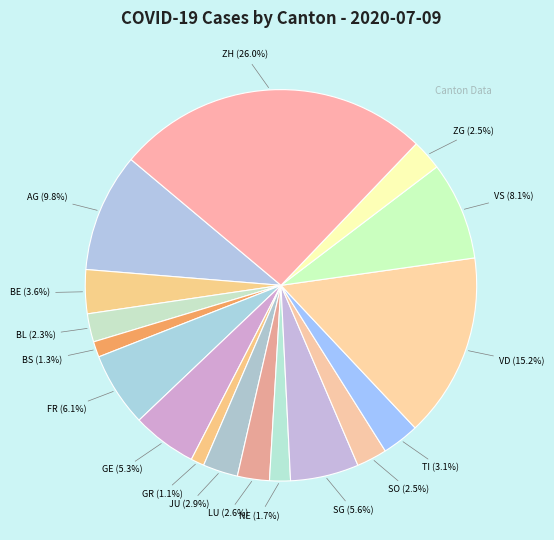

How many slices are in this pie chart?

17